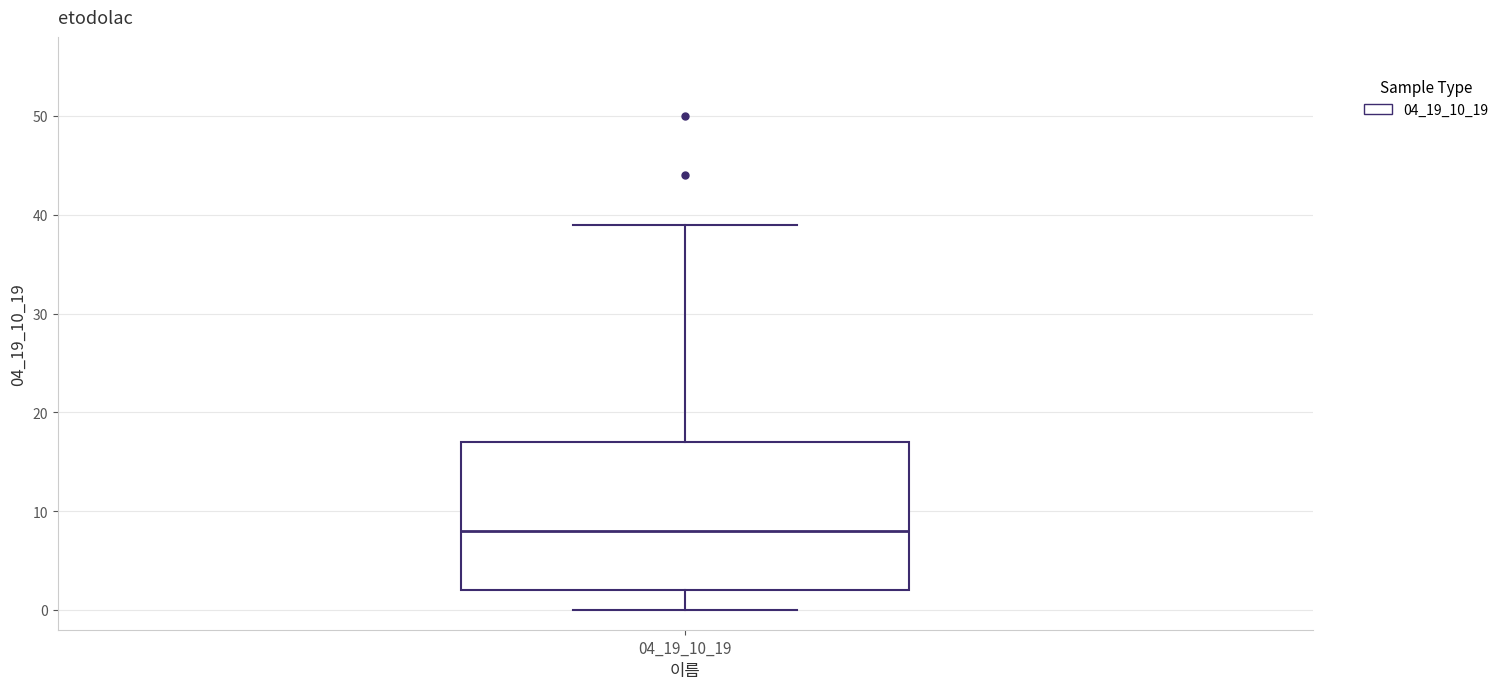

Transcribe this box plot: give where the median line is, the range the box spans, and where the two whiskers end, as read against the y-axis. The values are not printed on the chart, so give them approximately, as read against the axis.

median 8, box 2 to 17, whiskers 0 to 39